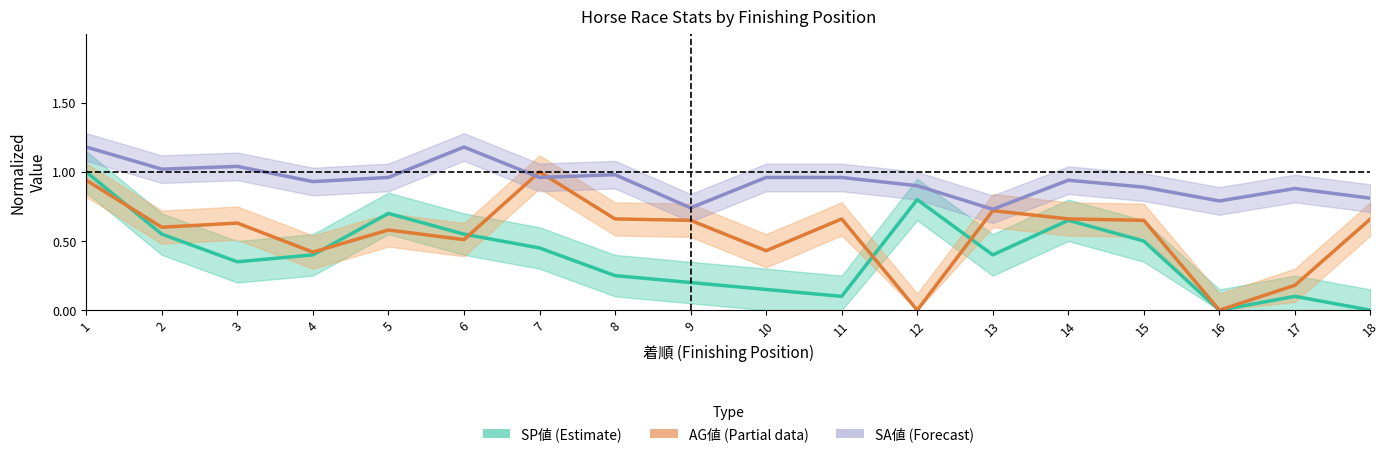

The SP値 (Estimate) series shows 0.6 at 6. True or false?

True